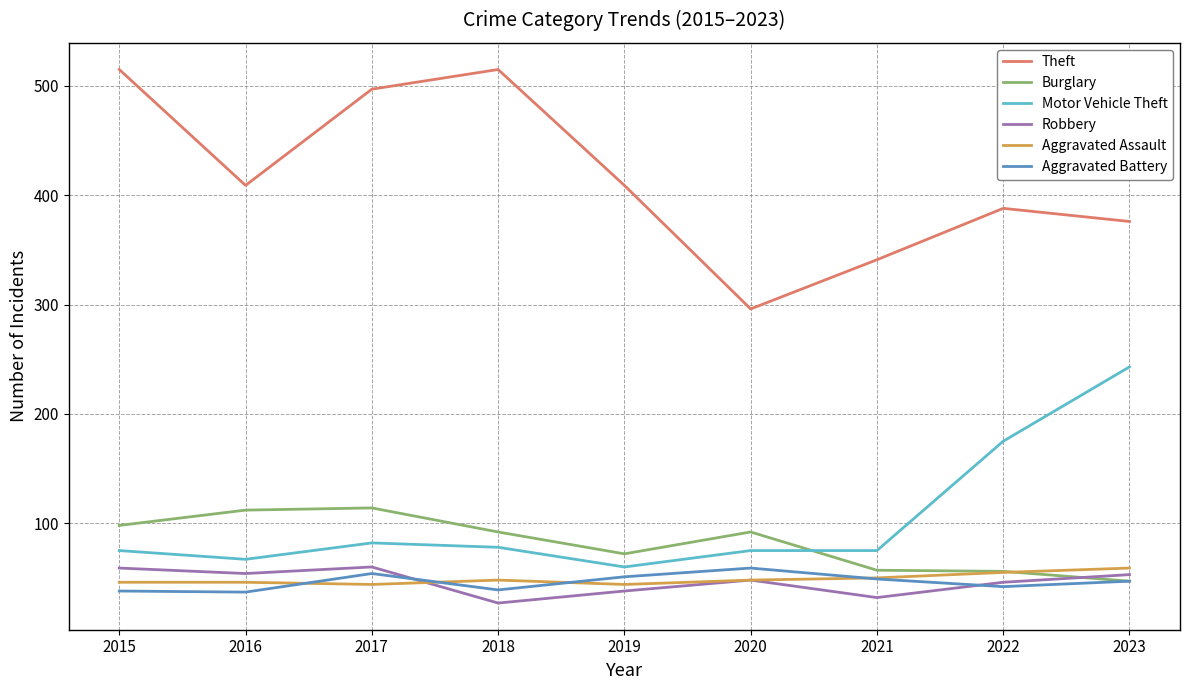

In Robbery, how many points are higher than both neighbors (excluding endpoints)?

2